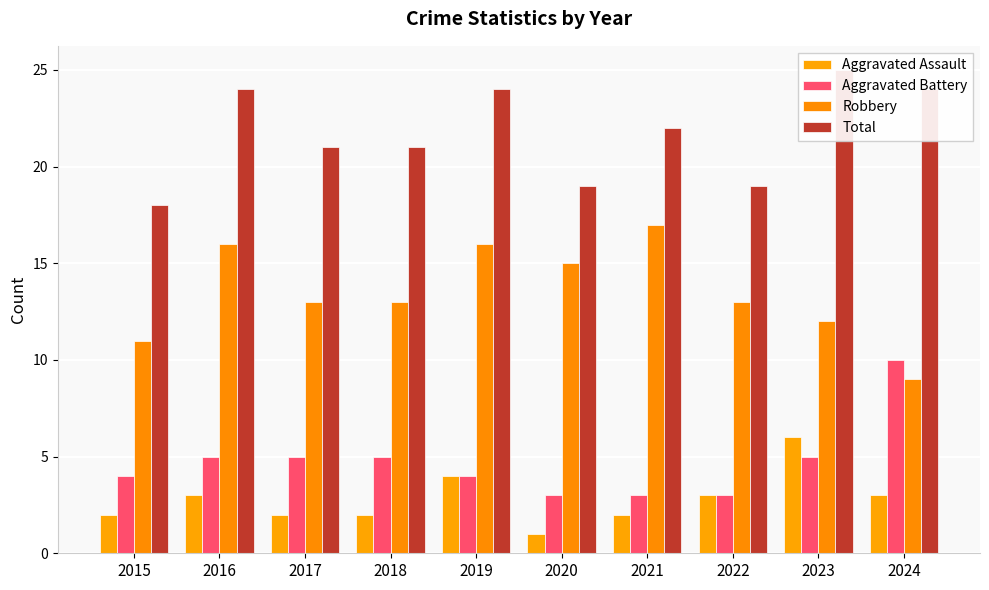

The Aggravated Assault series shows 1 at 2020. True or false?

True